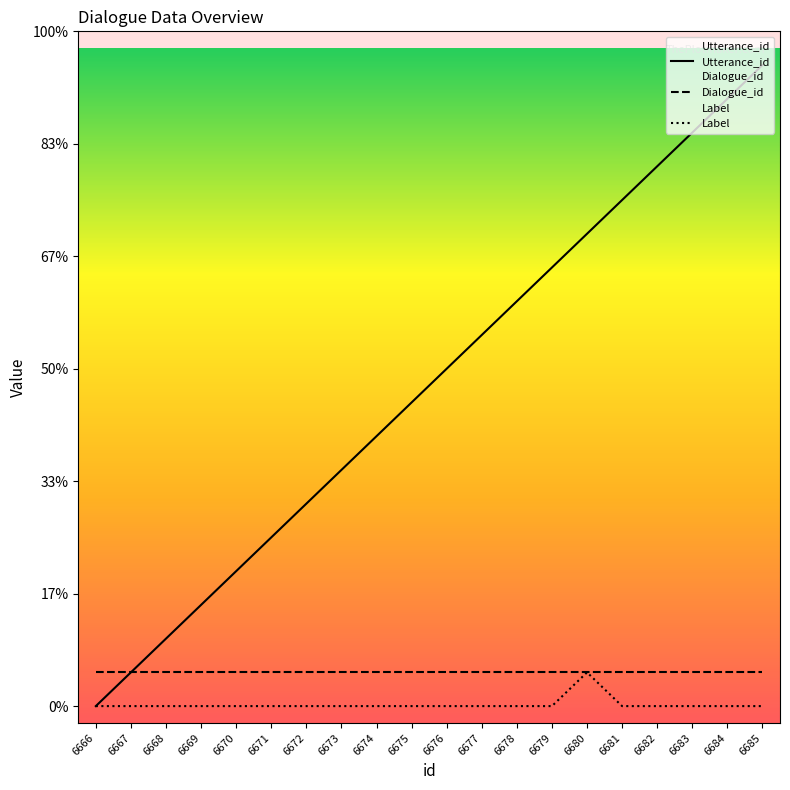

At which label does Utterance_id first exceed 10?

6677